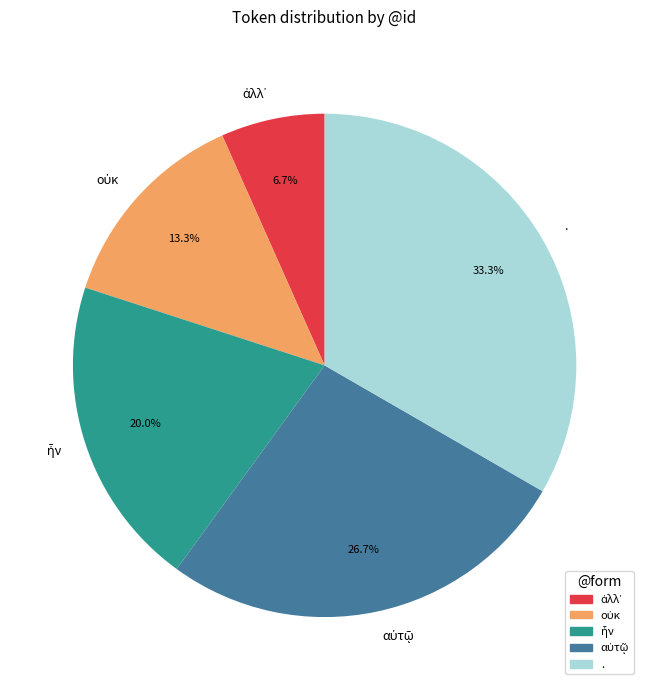

Is there any slice that represents more than half of the pie?

No